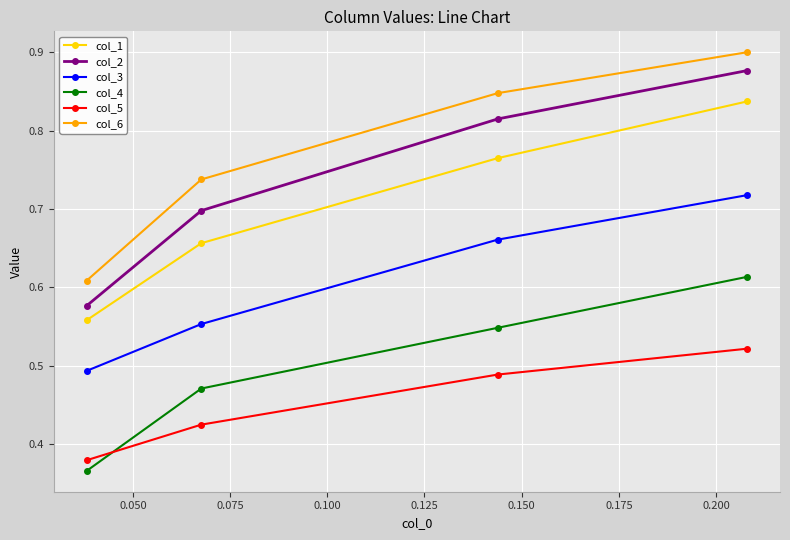

What is the sum of all col_1 values?

2.8